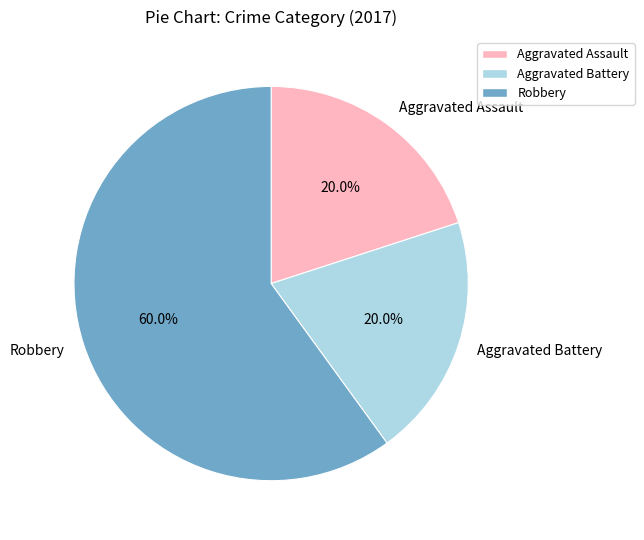

What percentage do Robbery and Aggravated Battery together represent?

80.0%